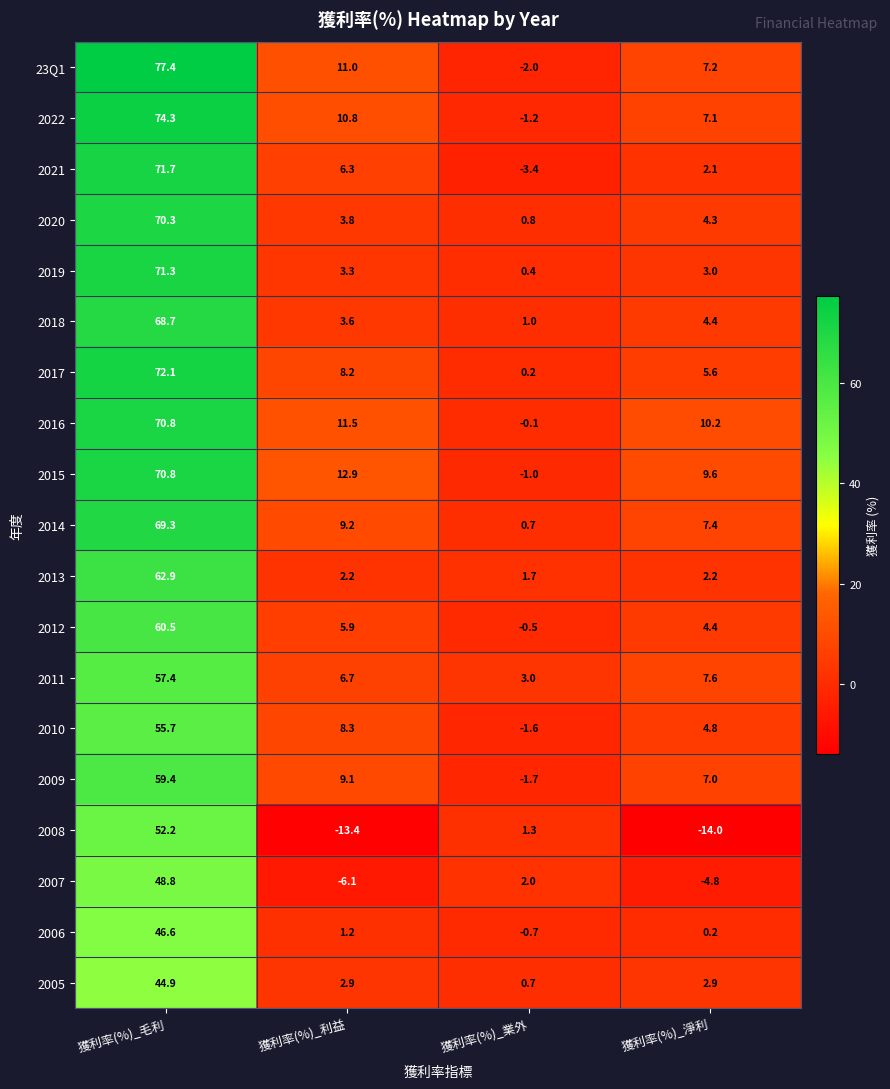

What is the difference between the second highest and second lowest values in the 2006 series?

1.0